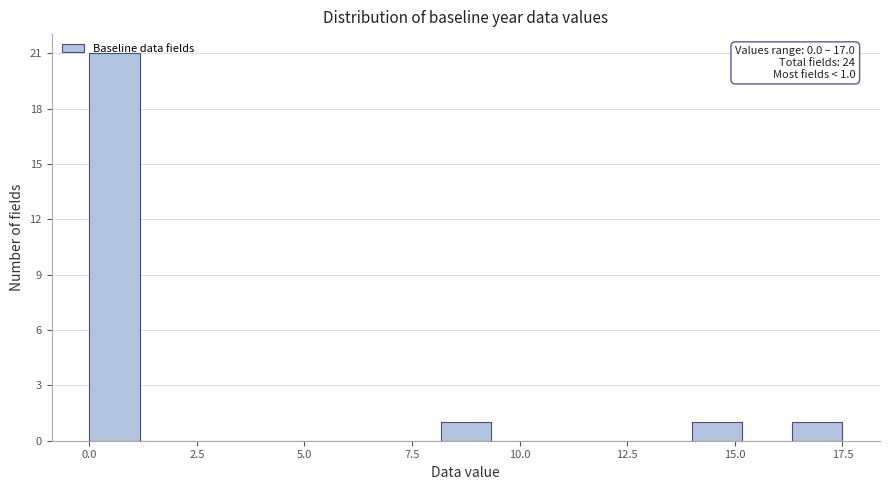

Read against the x-axis, roughly where is the centre of the tallest bar?

0.5